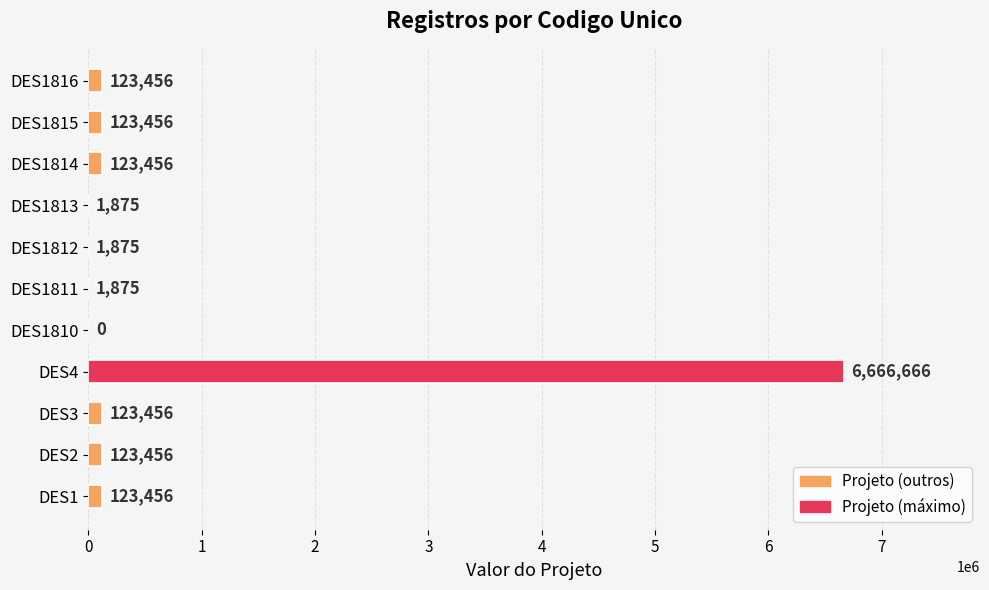

What is the sum of the values at DES1816 and DES1814?

246912